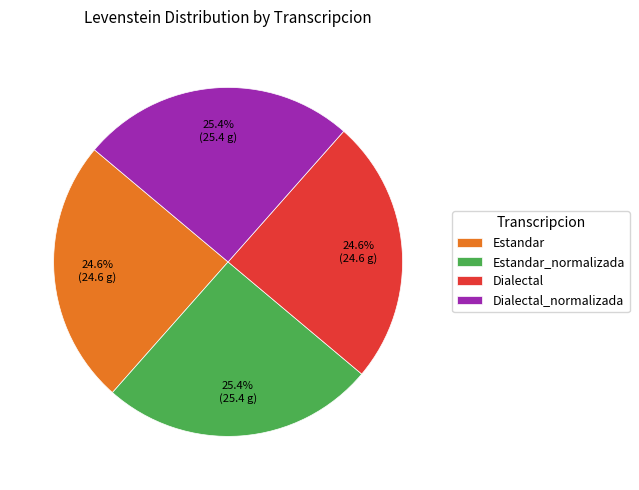

To the nearest percent, what is the average slice percentage?

25%